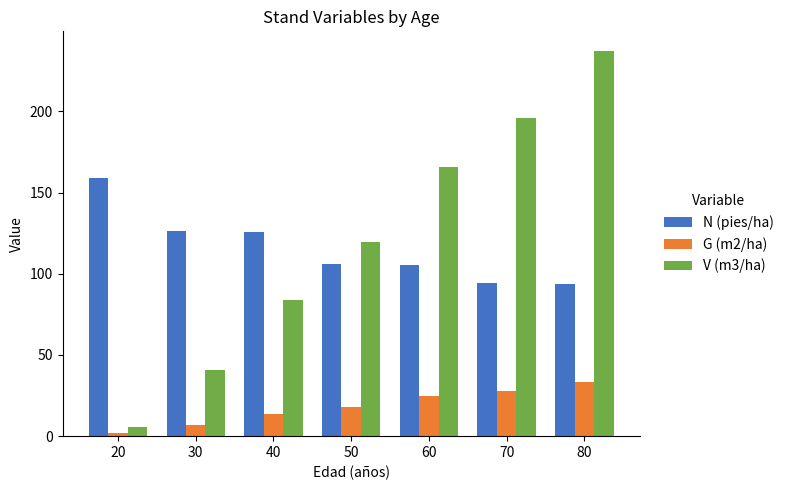

Which series has the largest total across all categories?

V (m3/ha)